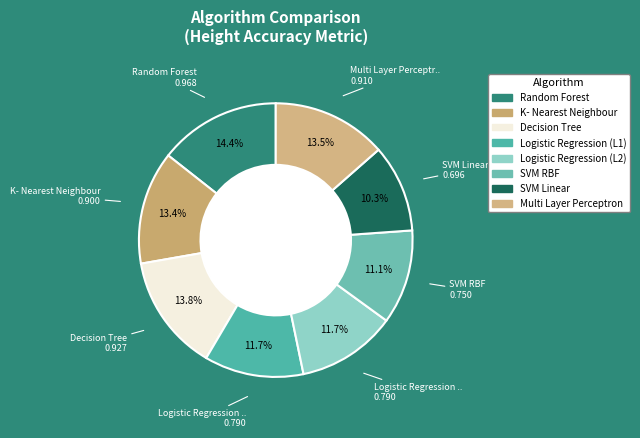

What is the change in value from K- Nearest Neighbour to Logistic Regression (L1)?

-0.1